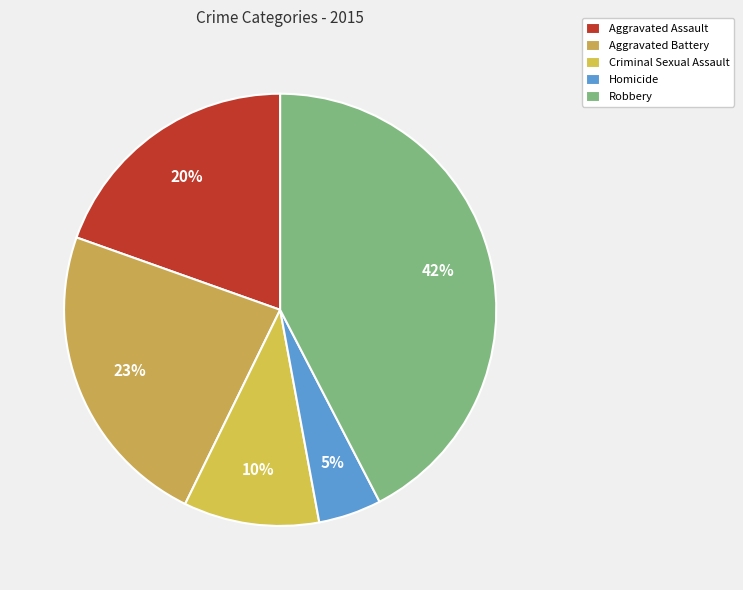

Which has a higher value, Homicide or Aggravated Battery?

Aggravated Battery